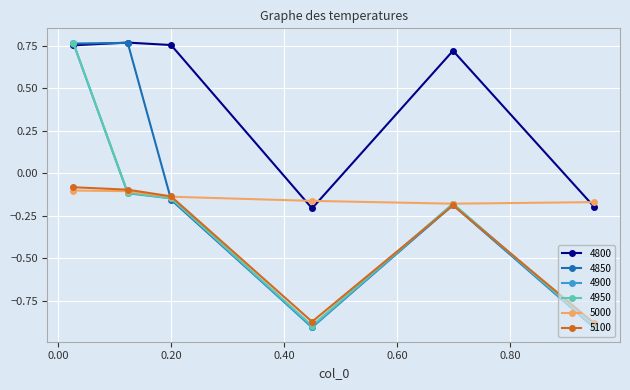

At how many categories does at least one series exceed 0?

4